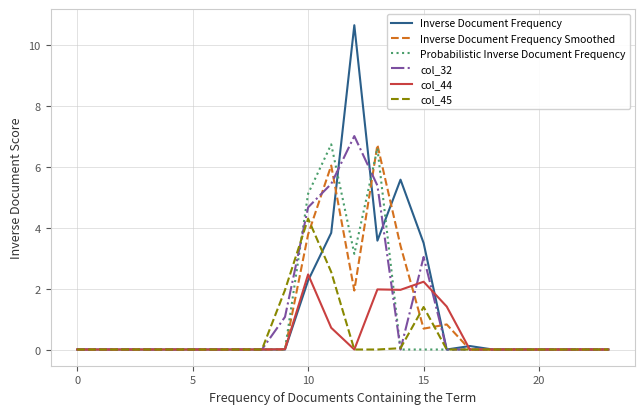

Which series has the largest range (max minus min)?

Inverse Document Frequency